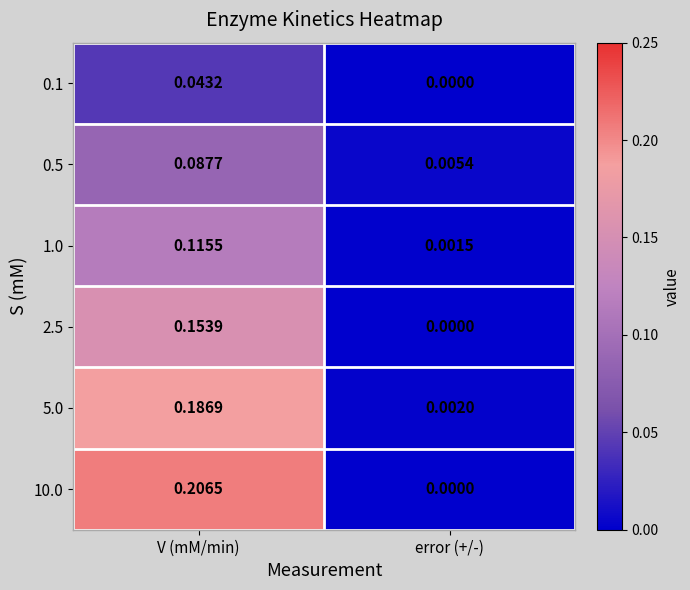

Which series changed the most between V (mM/min) and error (+/-)?

10.0